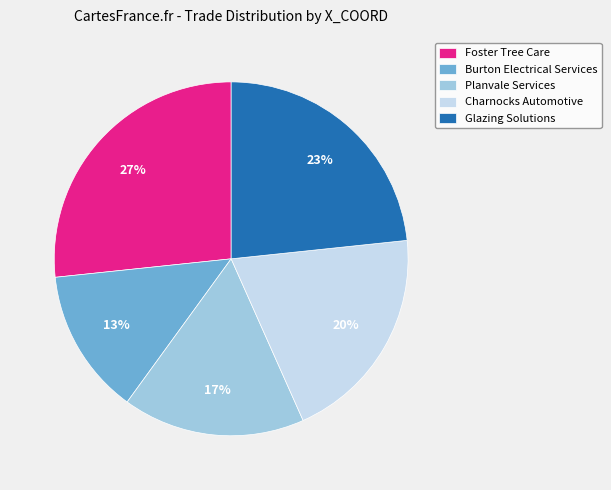

What percentage is the Glazing Solutions slice, to the nearest percent?

23%